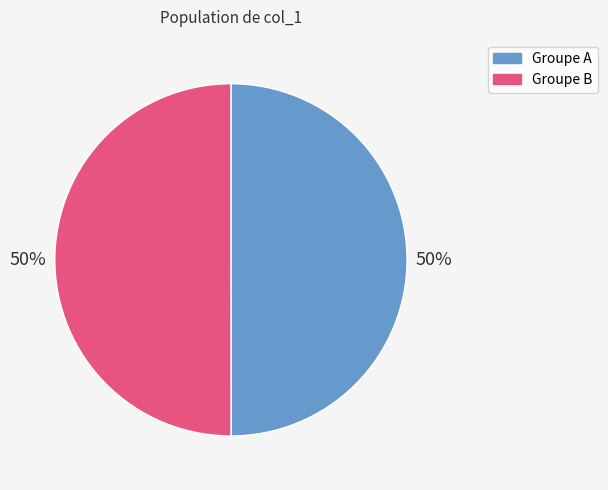

To the nearest percent, what is the average slice percentage?

50%